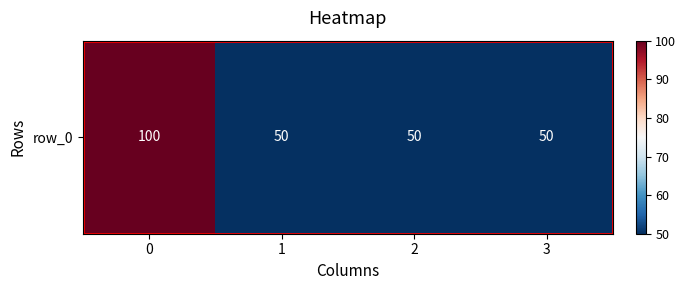

Rank the categories by value from lowest to highest.

1, 2, 3, 0